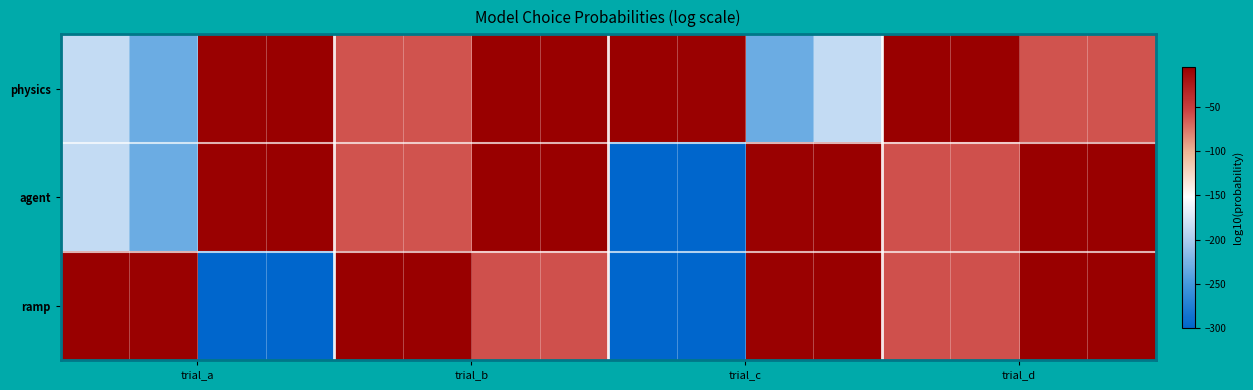

Reading right to left, extract all data points from this chart.

physics: -59.7	-60.4	-5.1	-5.1	-186.7	-231.2	-6.2	-4.3	-5.1	-5.1	-60.4	-59.7	-4.3	-6.2	-231.2	-186.7
agent: -5.0	-5.0	-58.8	-58.7	-4.1	-6.1	-300.0	-300.0	-5.1	-5.1	-60.4	-59.7	-4.3	-6.2	-231.2	-186.7
ramp: -5.0	-5.0	-58.8	-58.7	-4.1	-6.1	-300.0	-300.0	-58.7	-58.8	-5.0	-5.0	-300.0	-300.0	-6.1	-4.1